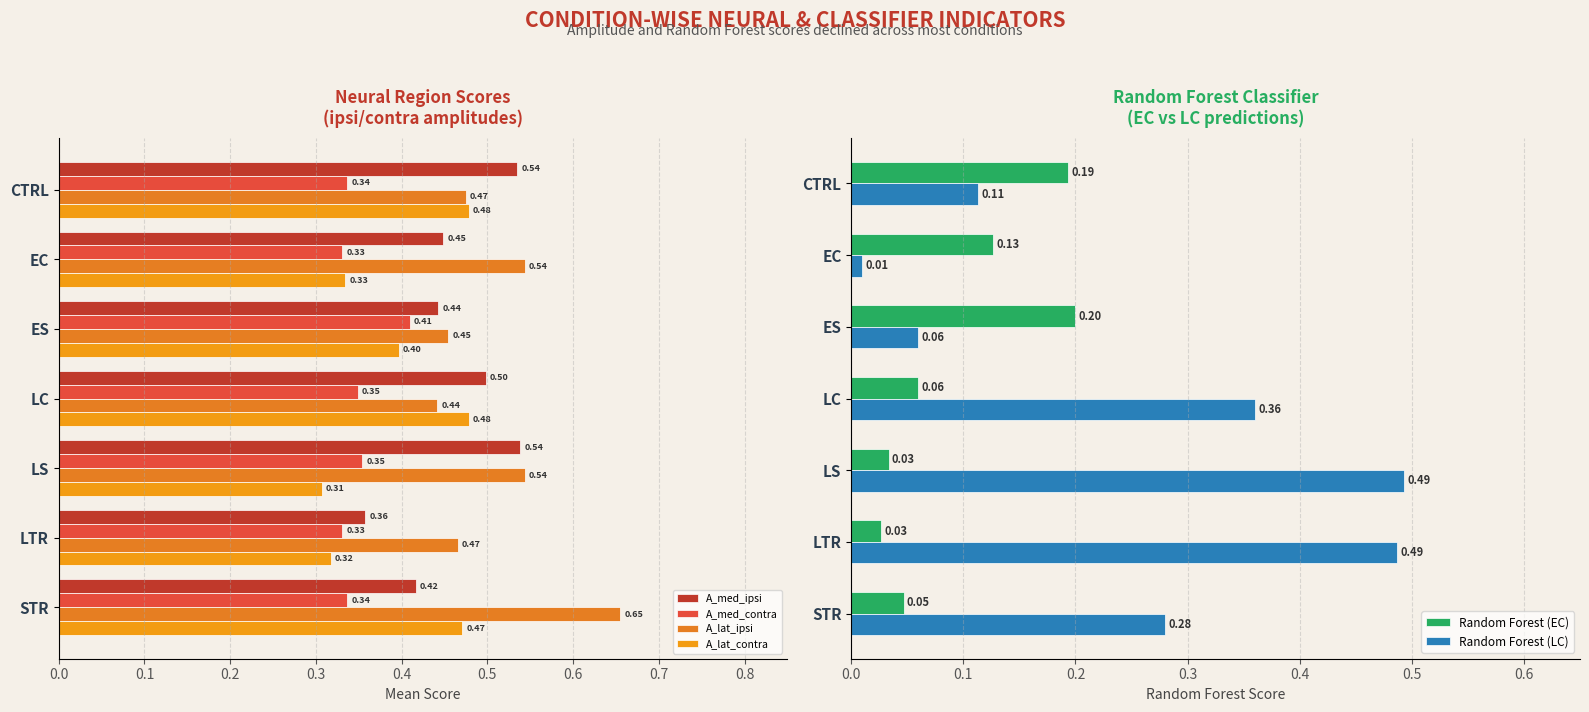

What is the difference between the second highest and minimum values in the A_med_ipsi series?

0.2